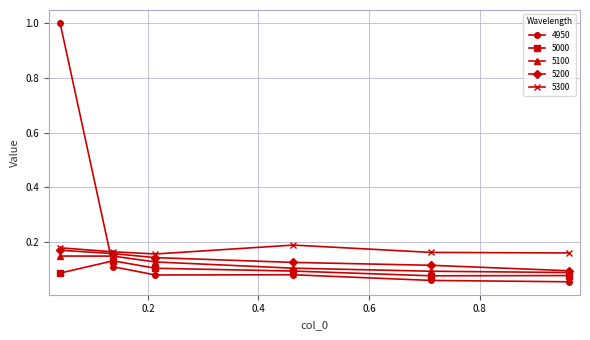

List the series in order of their peak value, lowest first.

5000, 5100, 5200, 5300, 4950